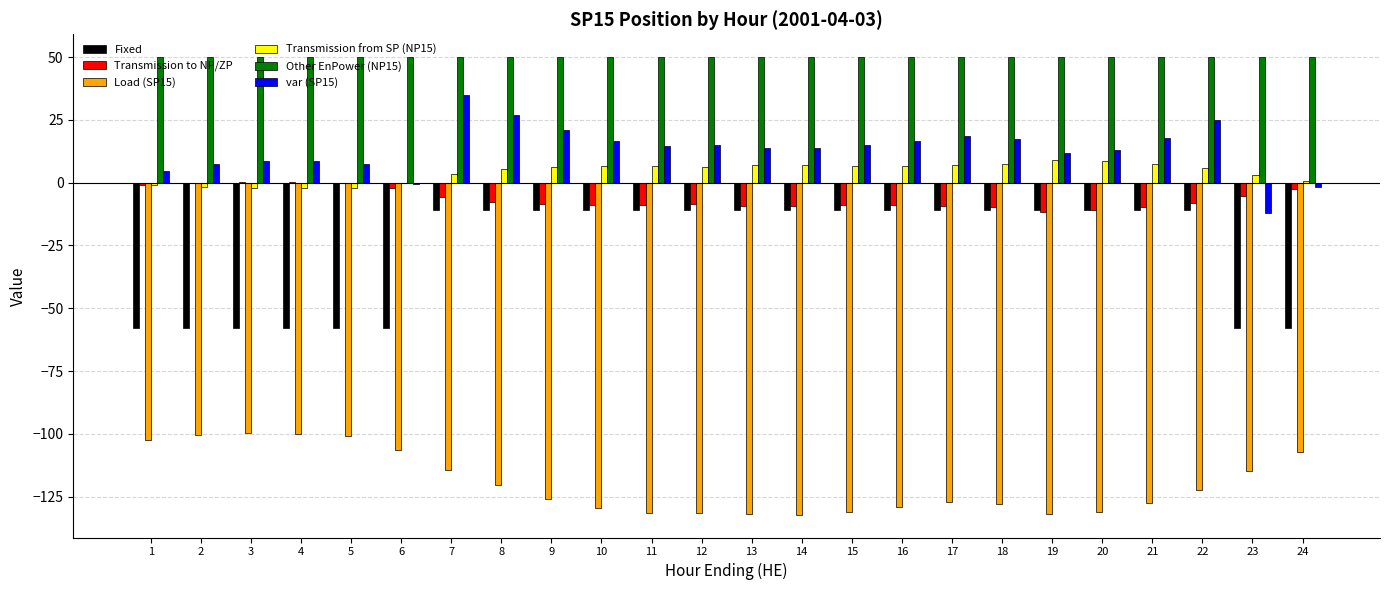

Is the value of Transmission from SP (NP15) at 10 greater than the value of Transmission to NP/ZP at 21?

Yes